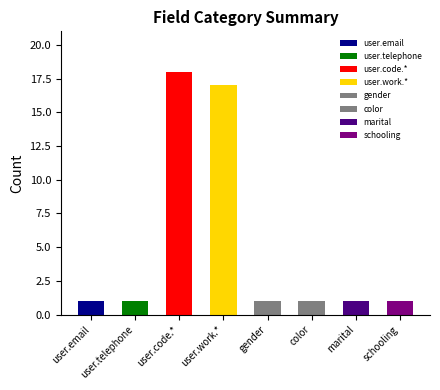

What is the label of the 6th bar from the left?

color